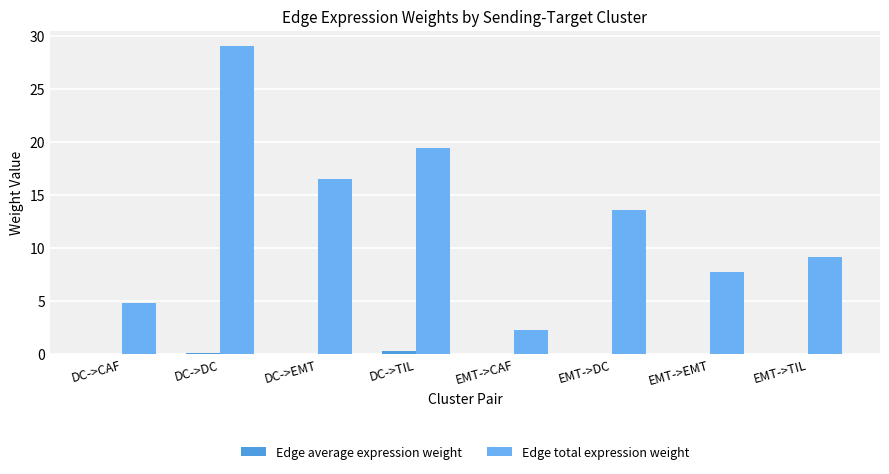

At which category is the sum across all series the highest?

DC->DC